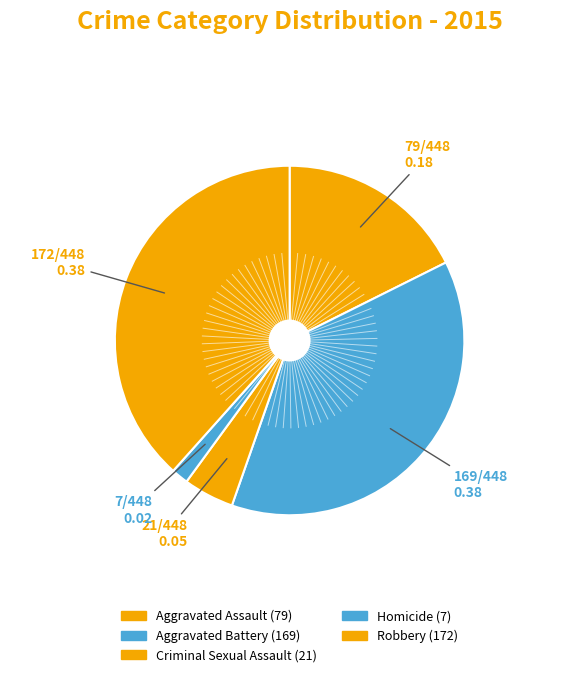

What percentage is the Homicide slice, to the nearest percent?

2%